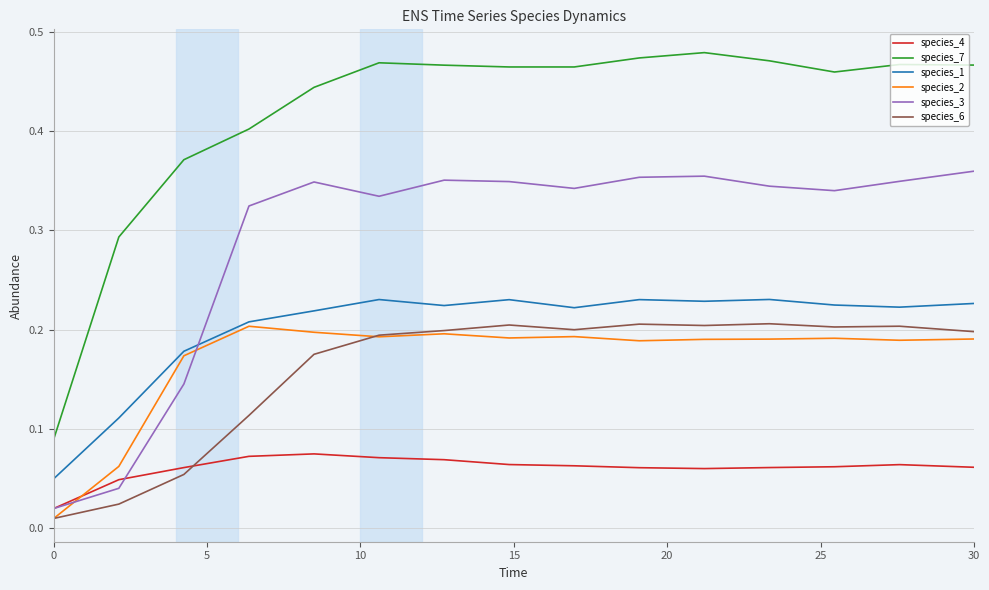

True or false: species_1 and species_7 cross at least once.

False